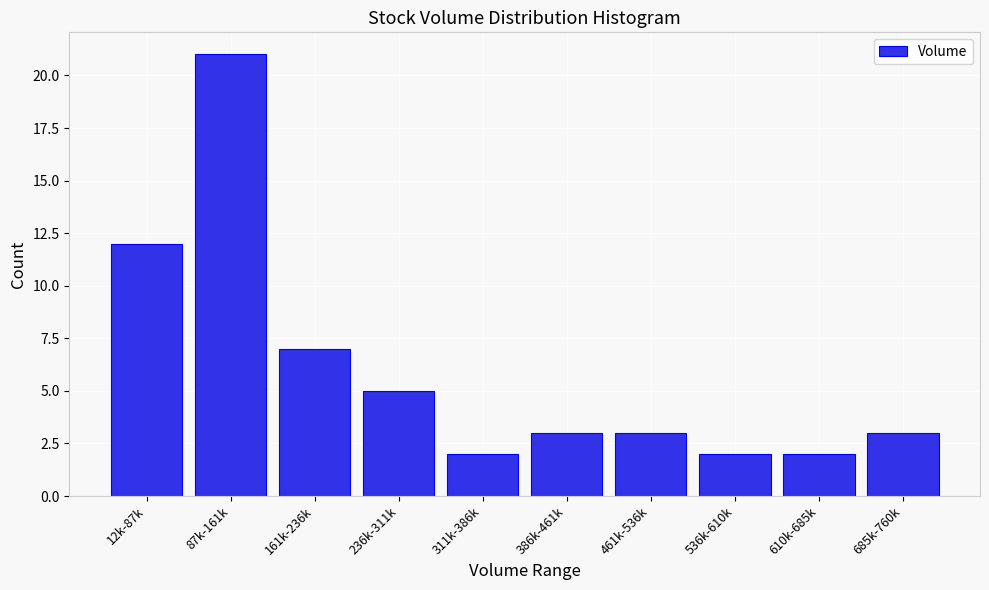

Reading left to right, extract all data points from this chart.

12k-87k=12	87k-161k=21	161k-236k=7	236k-311k=5	311k-386k=2	386k-461k=3	461k-536k=3	536k-610k=2	610k-685k=2	685k-760k=3